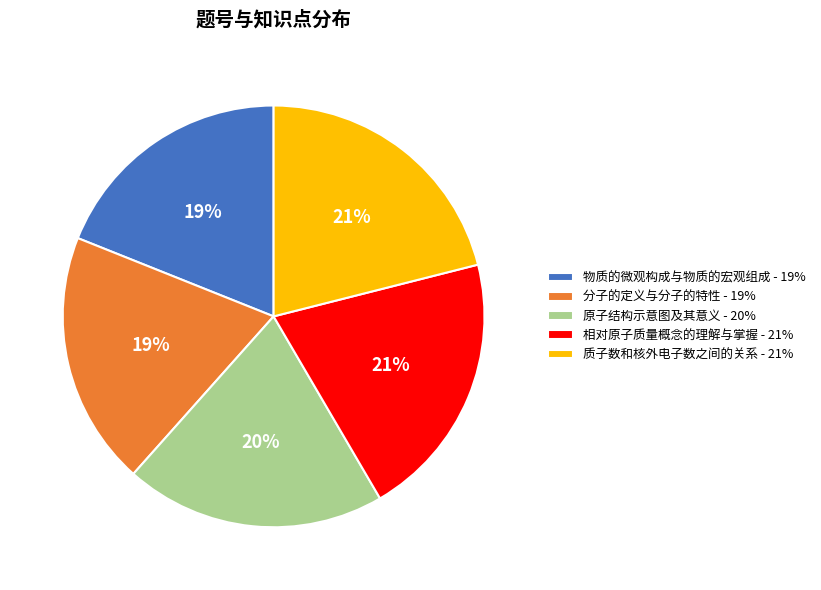

Is it true that 相对原子质量概念的理解与掌握 is 8% of the pie?

False